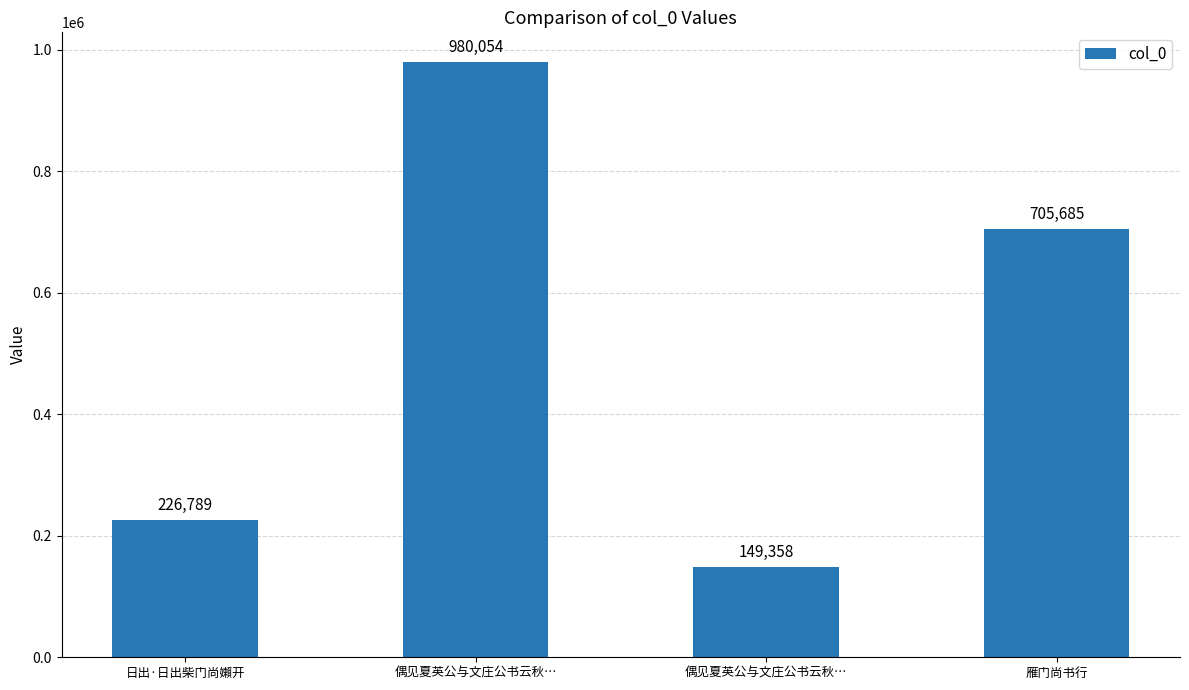

What is the value of the 4th bar from the left?

705685